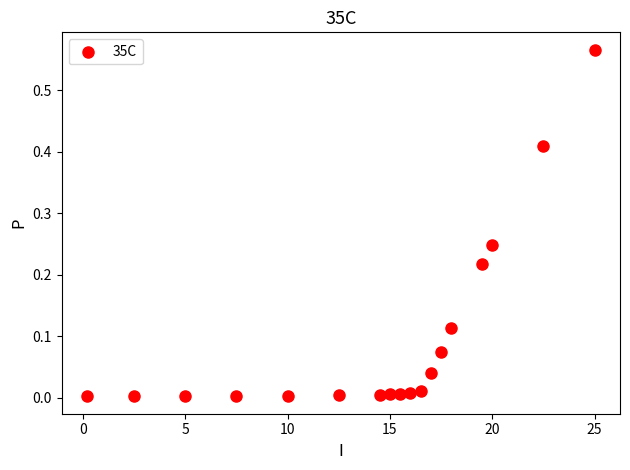

What is the range of X values (max minus min)?

24.8